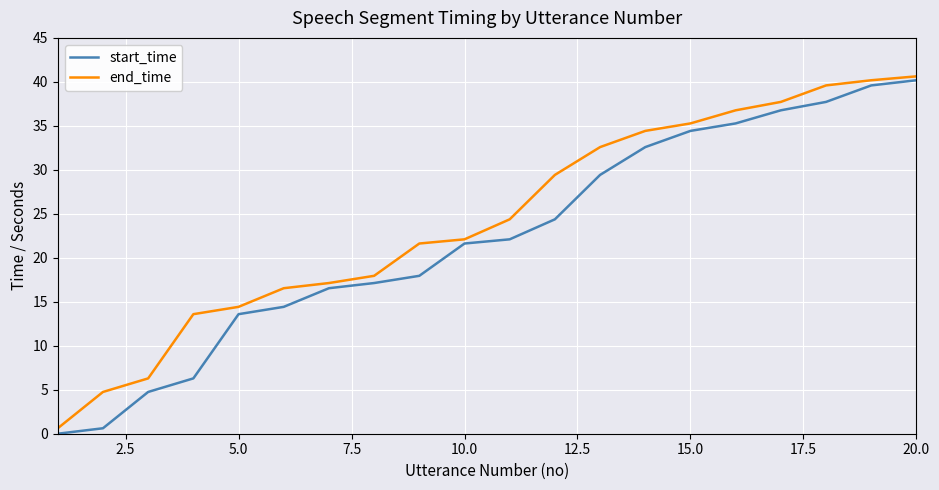

True or false: end_time and start_time intersect in this chart.

False